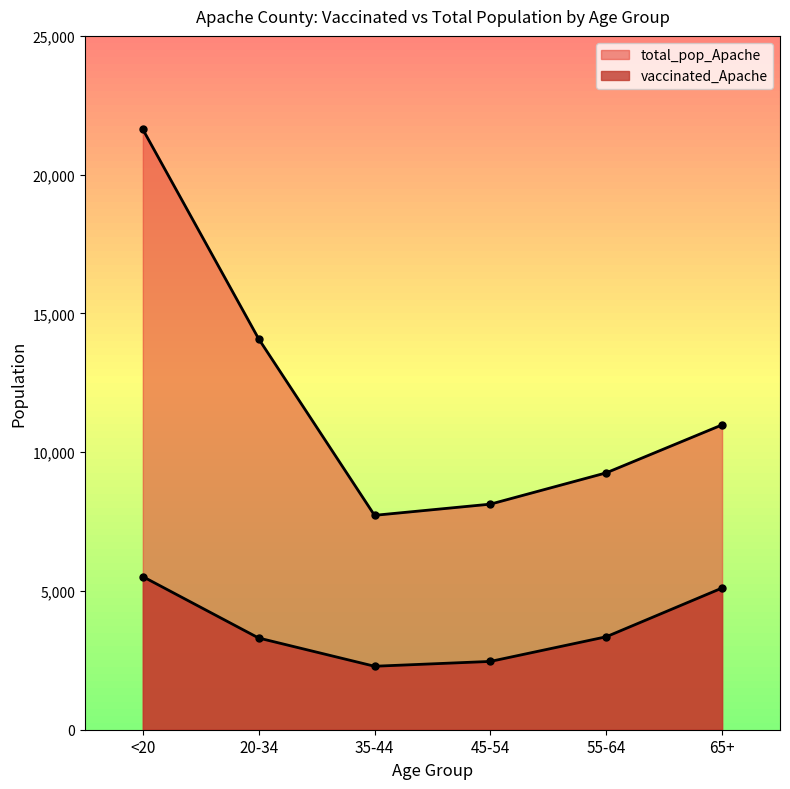

How many lines are shown in the chart?

2